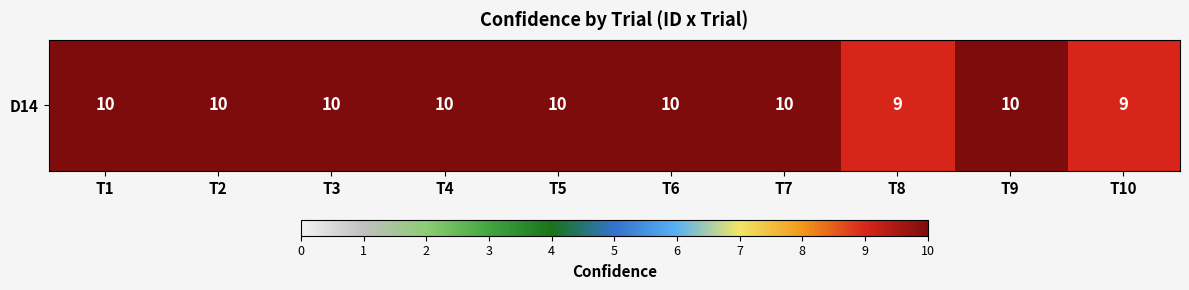

Reading left to right, list all the values displayed in this chart.

10	10	10	10	10	10	10	9	10	9